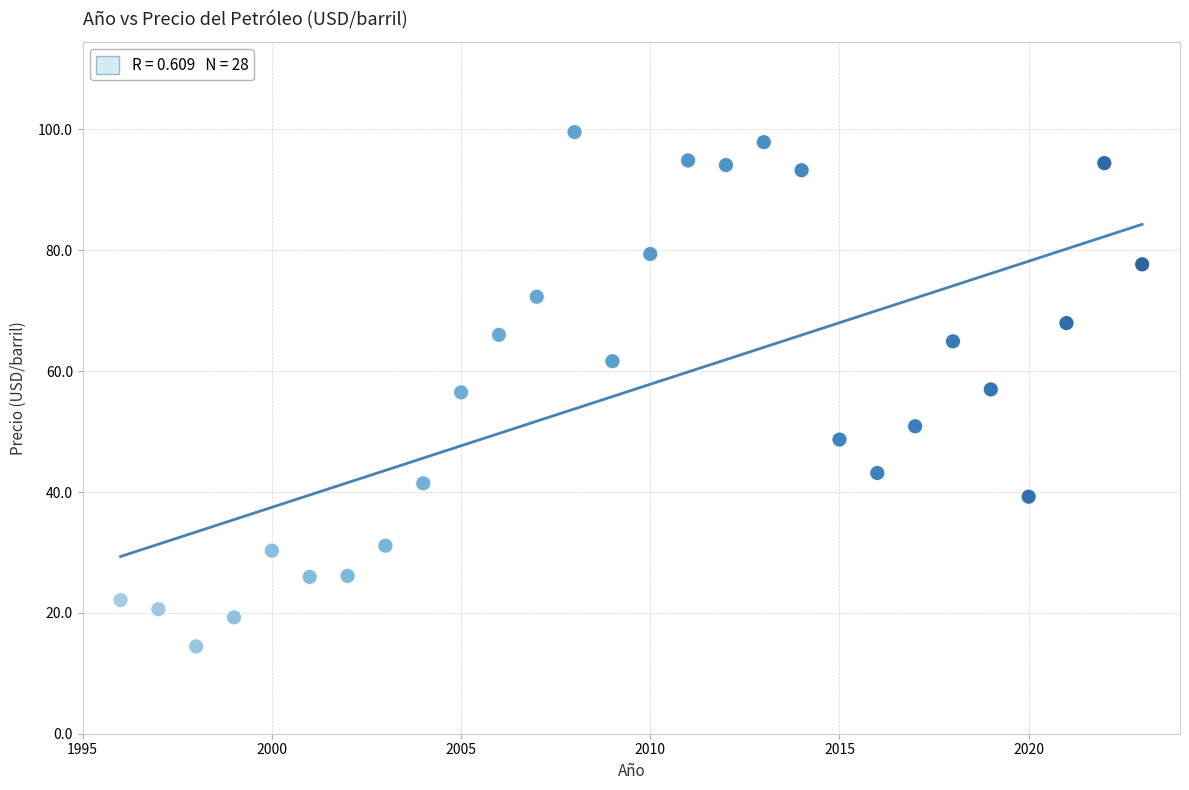

What is the range of Y values (max minus min)?

85.1